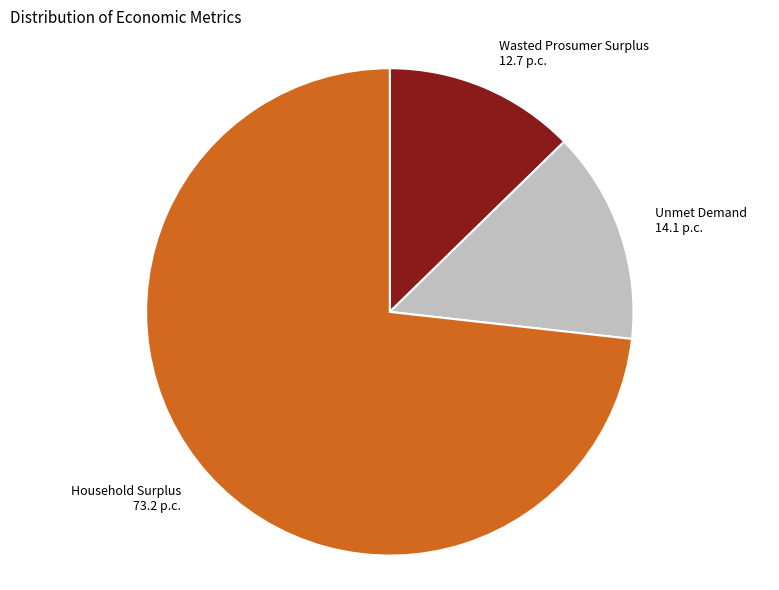

Rank the categories by value from lowest to highest.

Wasted Prosumer Surplus, Unmet Demand, Household Surplus